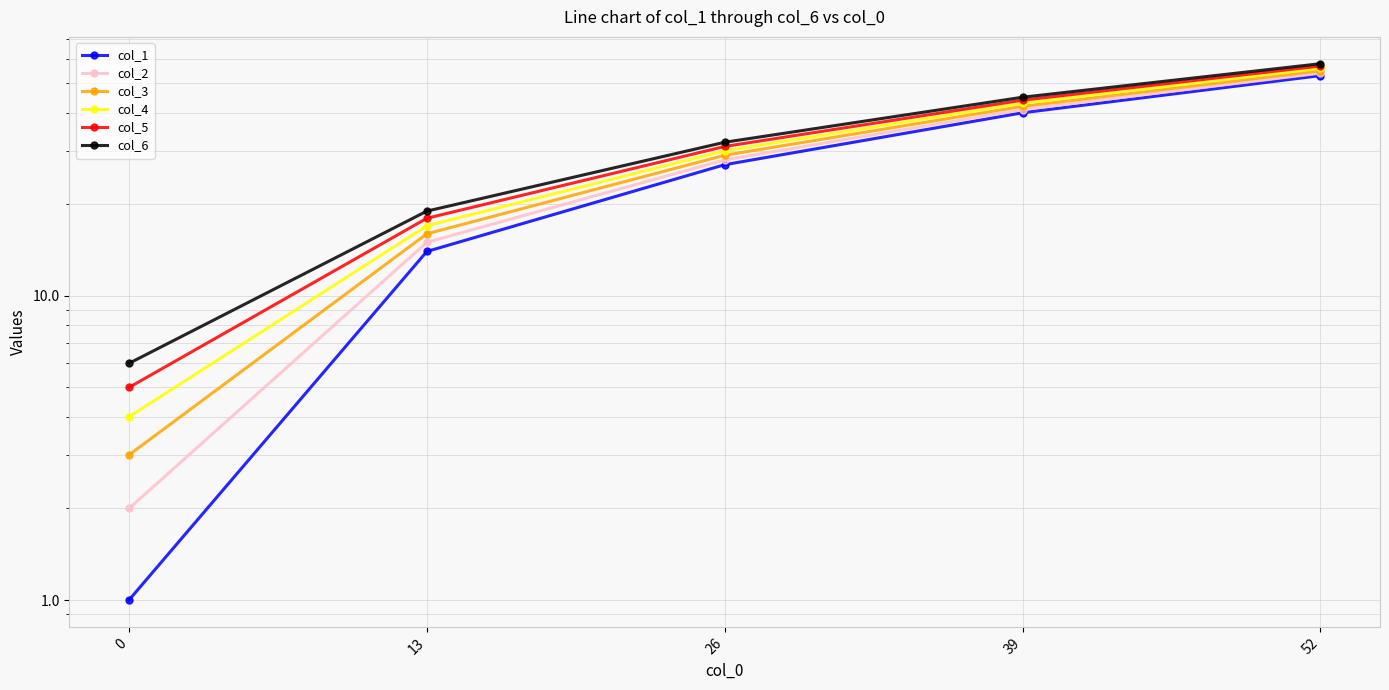

Is it true that col_3 equals 1 at 0?

False